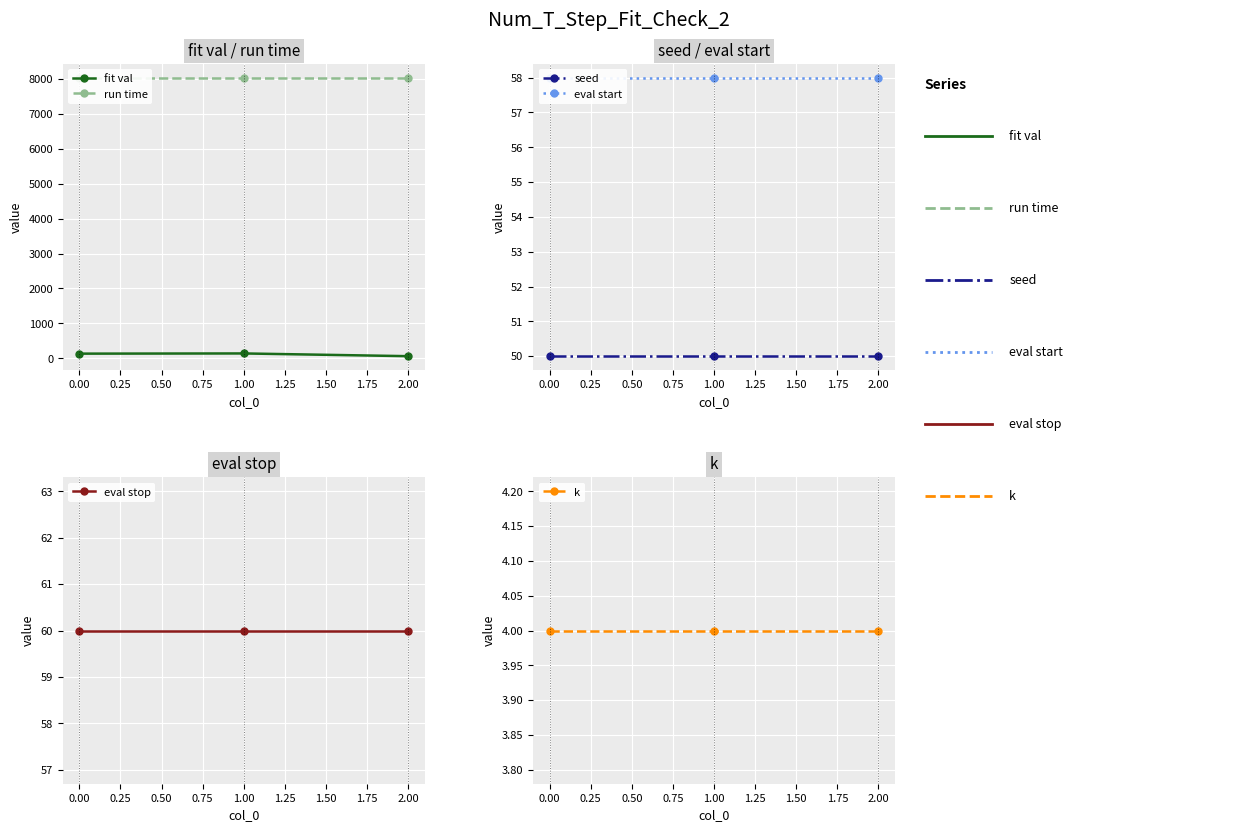

Count the number of categories in the chart.

3